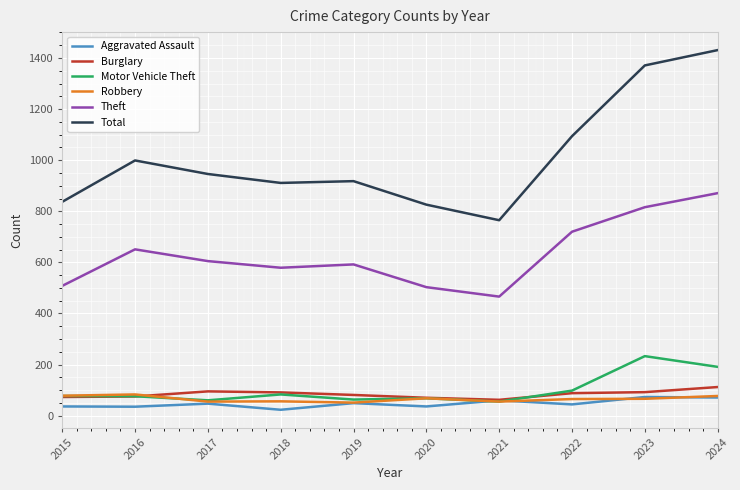

Count the number of categories in the chart.

10